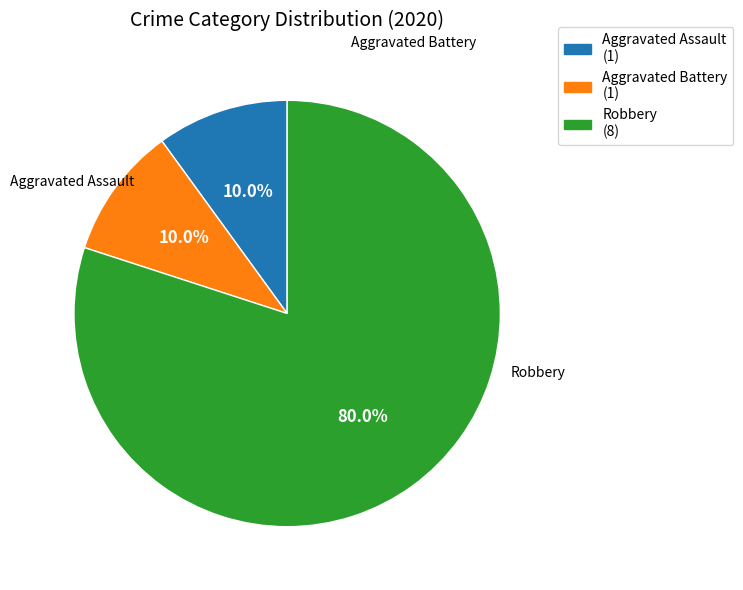

Does any single category account for the majority?

Yes